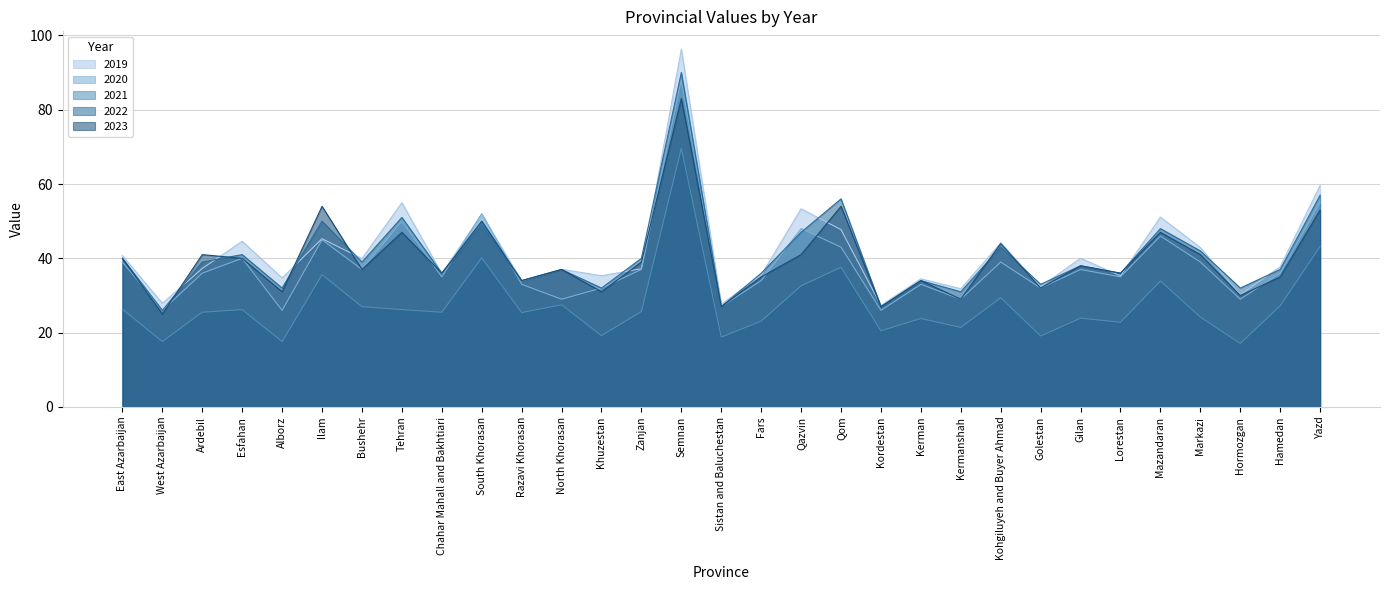

What is the value of the 2022 point at the 12th from the left?

37.0